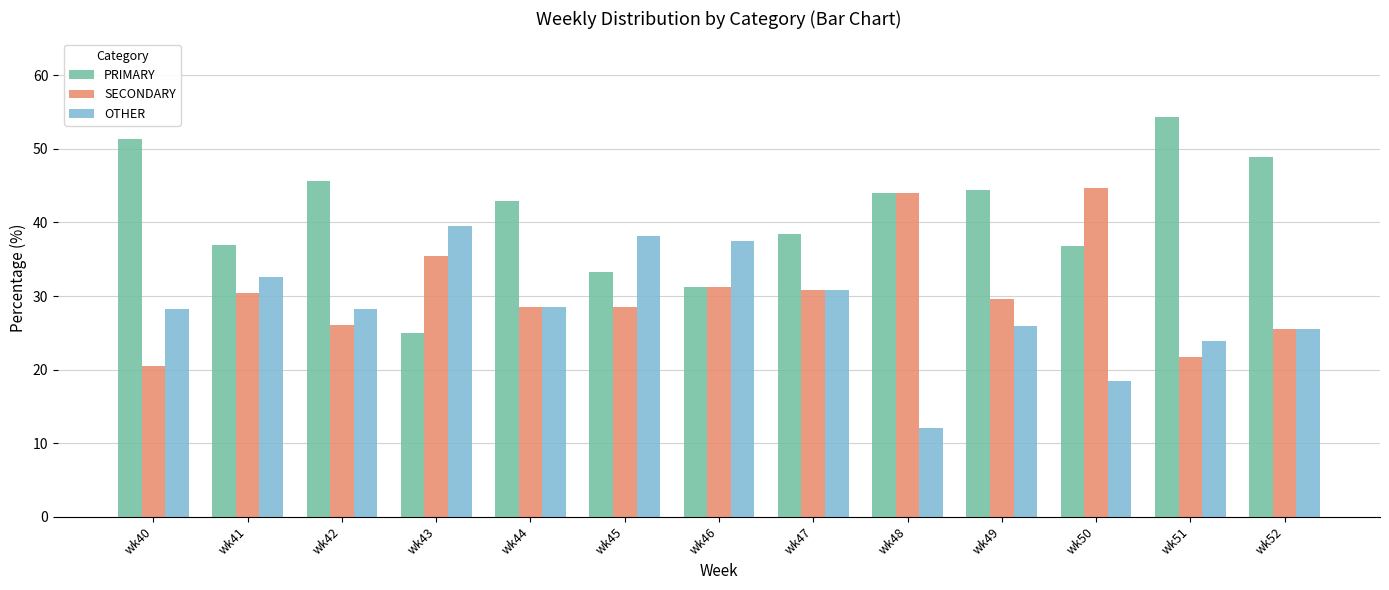

What is the difference between the maximum and second lowest values in the SECONDARY series?

23.0